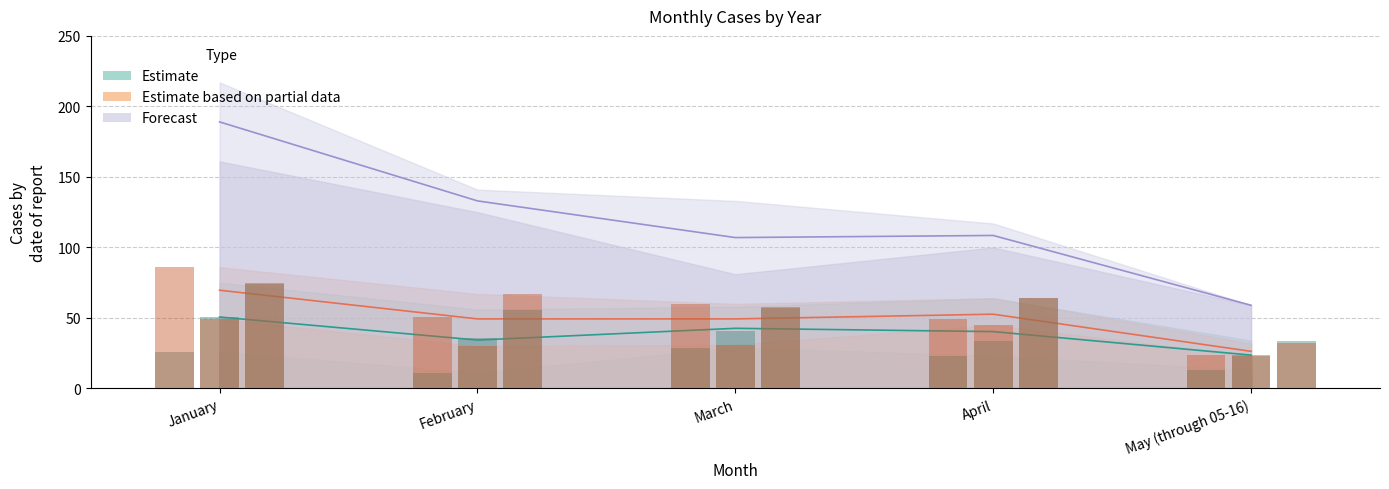

How many data points in 2018 are above 51?

2